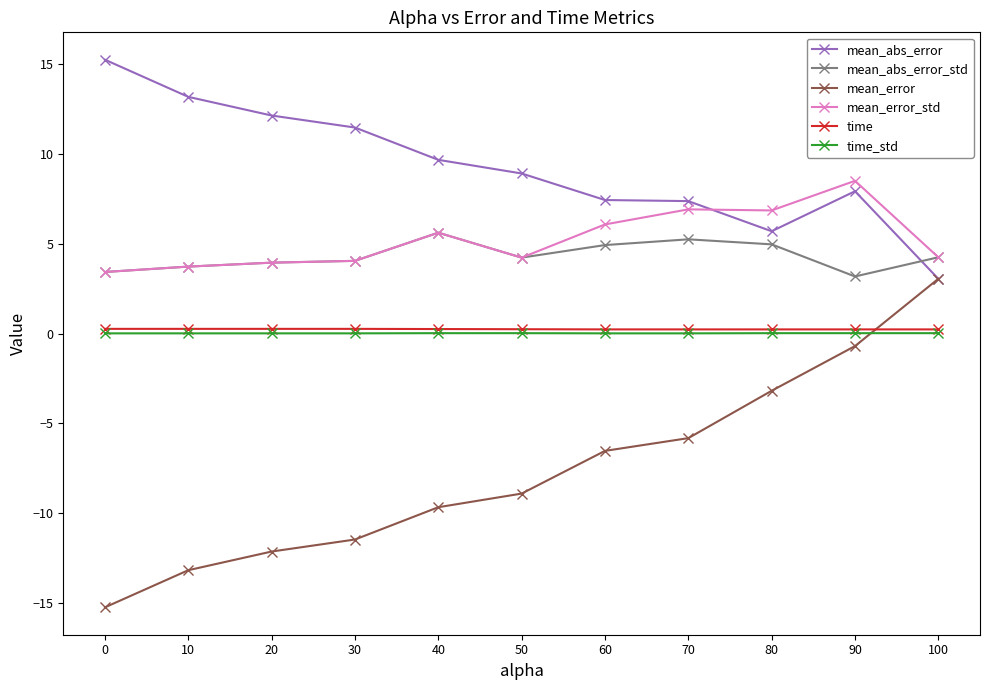

At how many categories does at least one series exceed 8?

7